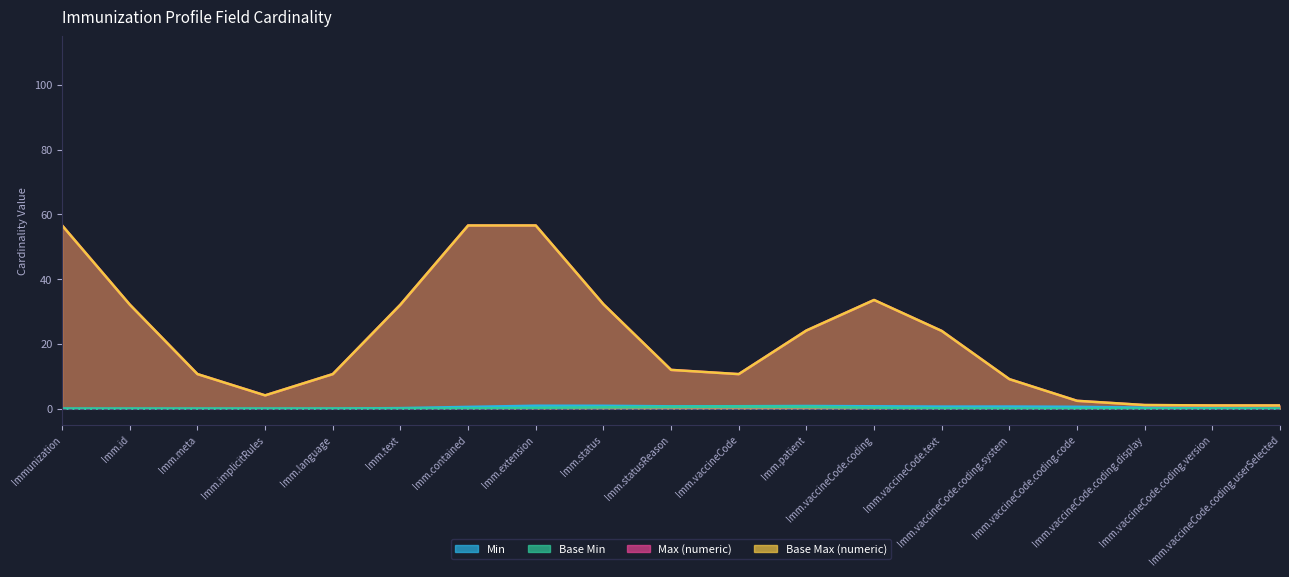

What is the sum of the Max (numeric) values at Immunization.vaccineCode.coding.display and Immunization.implicitRules?

2